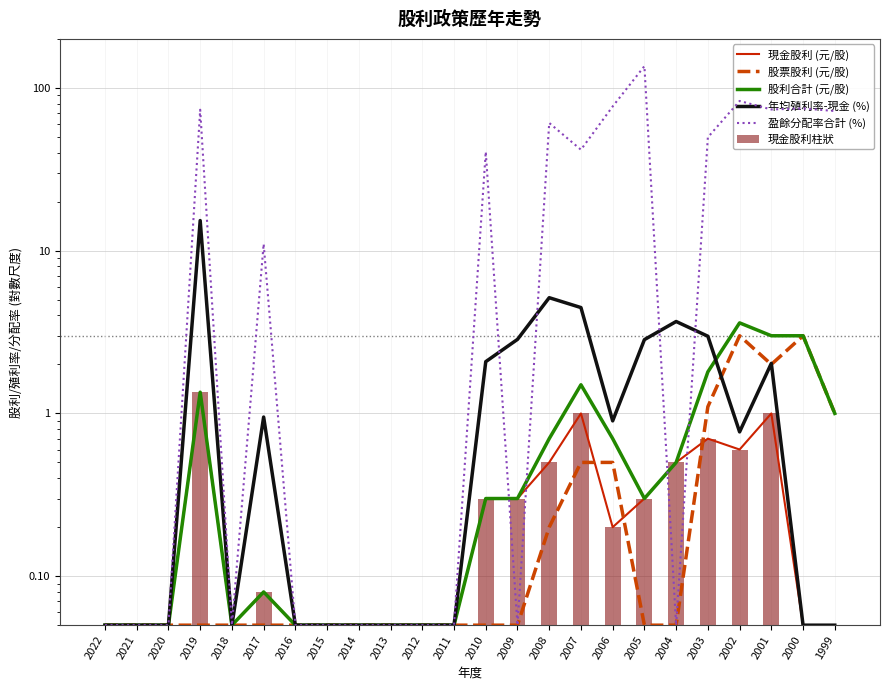

Reading right to left, transcribe all the data shown in this chart.

現金股利 (元/股): 1999=0.1	2000=0.1	2001=1.0	2002=0.6	2003=0.7	2004=0.5	2005=0.3	2006=0.2	2007=1.0	2008=0.5	2009=0.3	2010=0.3	2011=0.1	2012=0.1	2013=0.1	2014=0.1	2015=0.1	2016=0.1	2017=0.1	2018=0.1	2019=1.4	2020=0.1	2021=0.1	2022=0.1
股票股利 (元/股): 1999=1.0	2000=3.0	2001=2.0	2002=3.0	2003=1.1	2004=0.1	2005=0.1	2006=0.5	2007=0.5	2008=0.2	2009=0.1	2010=0.1	2011=0.1	2012=0.1	2013=0.1	2014=0.1	2015=0.1	2016=0.1	2017=0.1	2018=0.1	2019=0.1	2020=0.1	2021=0.1	2022=0.1
股利合計 (元/股): 1999=1.0	2000=3.0	2001=3.0	2002=3.6	2003=1.8	2004=0.5	2005=0.3	2006=0.7	2007=1.5	2008=0.7	2009=0.3	2010=0.3	2011=0.1	2012=0.1	2013=0.1	2014=0.1	2015=0.1	2016=0.1	2017=0.1	2018=0.1	2019=1.4	2020=0.1	2021=0.1	2022=0.1
年均殖利率-現金 (%): 1999=0.1	2000=0.1	2001=2.0	2002=0.8	2003=3.0	2004=3.7	2005=2.8	2006=0.9	2007=4.5	2008=5.1	2009=2.9	2010=2.1	2011=0.1	2012=0.1	2013=0.1	2014=0.1	2015=0.1	2016=0.1	2017=0.9	2018=0.1	2019=15.3	2020=0.1	2021=0.1	2022=0.1
盈餘分配率合計 (%): 1999=72.1	2000=74.8	2001=73.7	2002=83.1	2003=49.7	2004=0.1	2005=136.0	2006=76.9	2007=41.7	2008=60.9	2009=0.1	2010=40.5	2011=0.1	2012=0.1	2013=0.1	2014=0.1	2015=0.1	2016=0.1	2017=11.0	2018=0.1	2019=73.4	2020=0.1	2021=0.1	2022=0.1
現金股利柱狀: 1999=0.1	2000=0.1	2001=1.0	2002=0.6	2003=0.7	2004=0.5	2005=0.3	2006=0.2	2007=1.0	2008=0.5	2009=0.3	2010=0.3	2011=0.1	2012=0.1	2013=0.1	2014=0.1	2015=0.1	2016=0.1	2017=0.1	2018=0.1	2019=1.4	2020=0.1	2021=0.1	2022=0.1